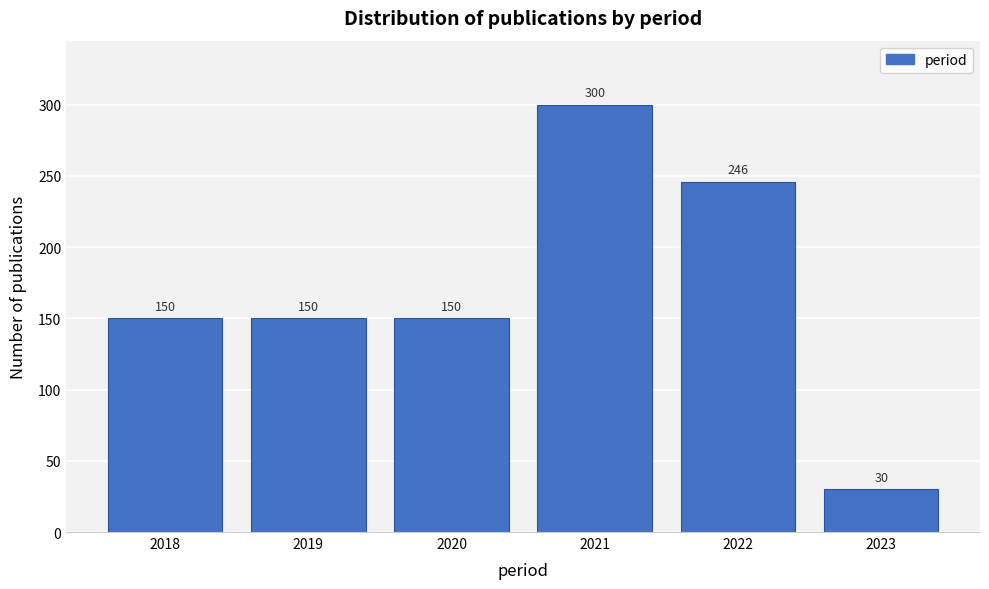

Reading left to right, list all the values displayed in this chart.

2018=150	2019=150	2020=150	2021=300	2022=246	2023=30